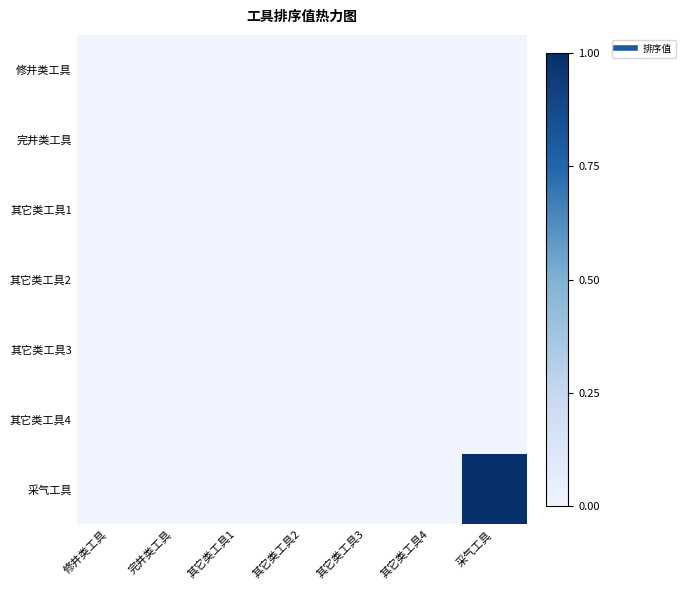

At which category is the sum across all series the highest?

采气工具